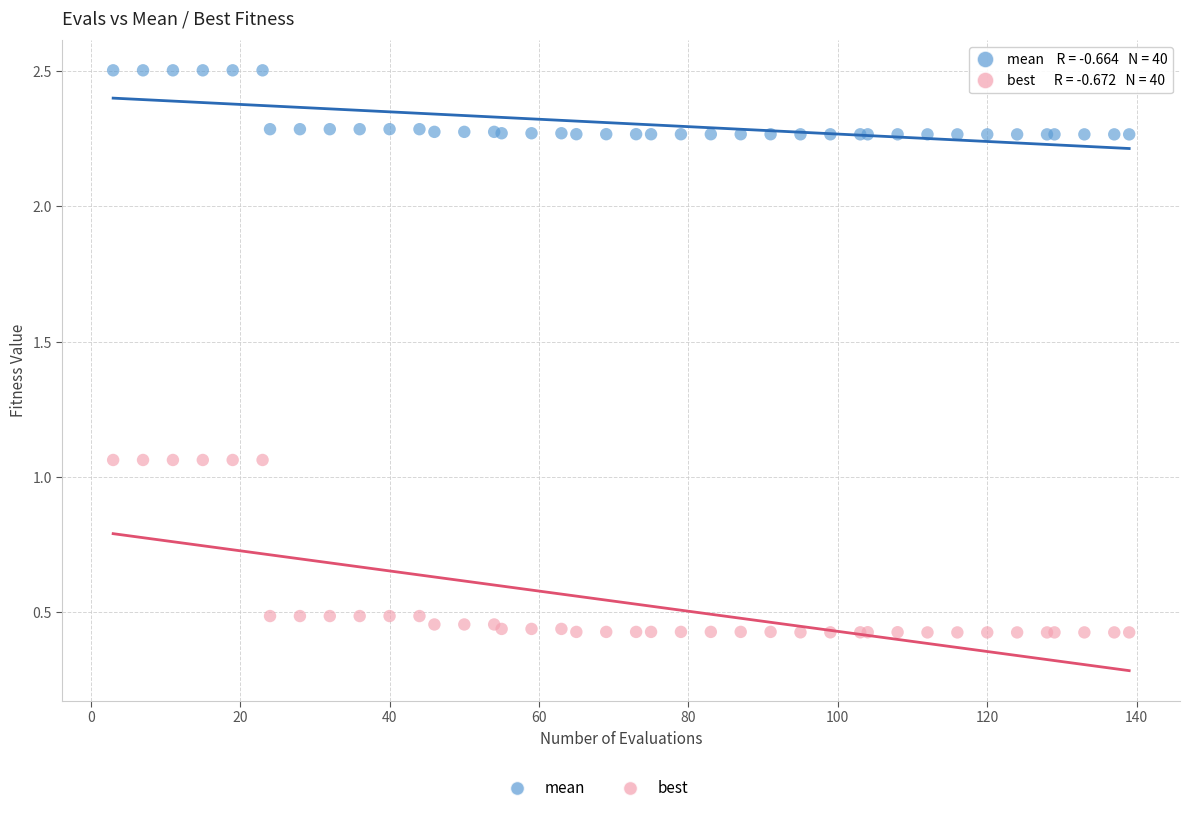

Which series has the largest Y range (max minus min)?

best